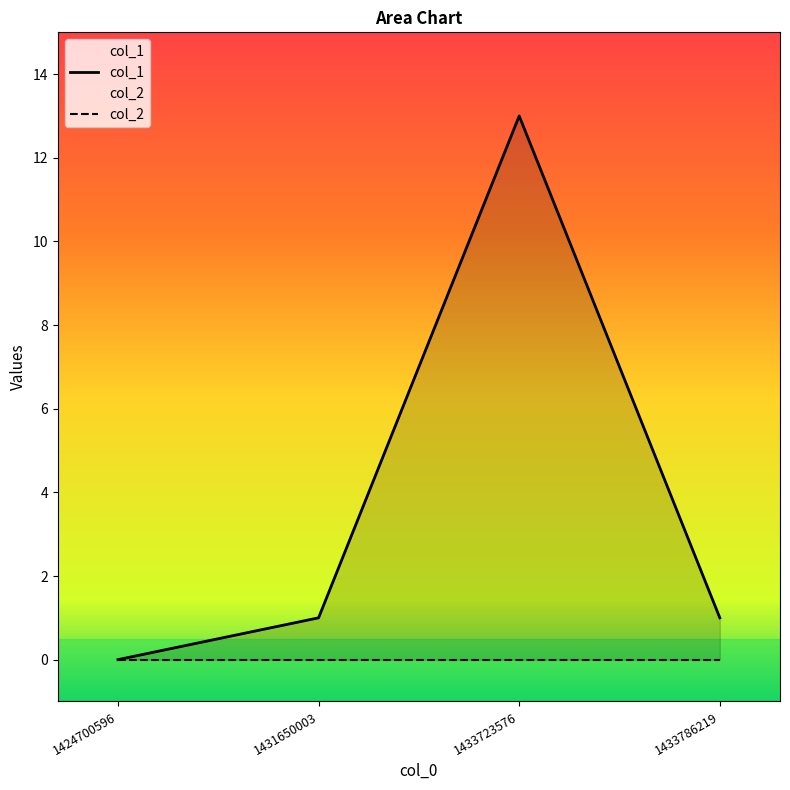

True or false: the data has more than 2 interior local peaks.

False